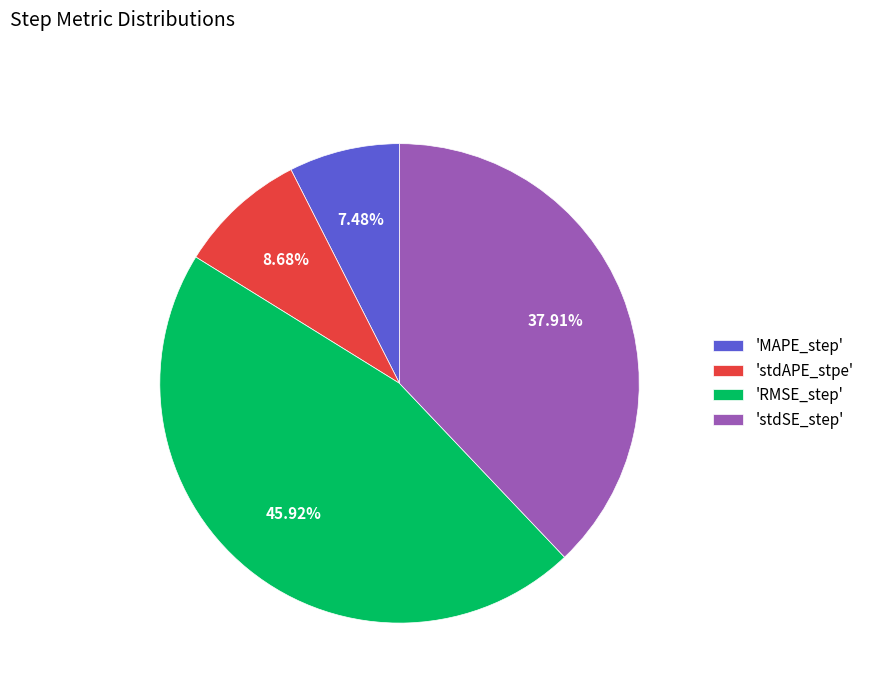

Which category has the biggest portion of the pie?

'RMSE_step'